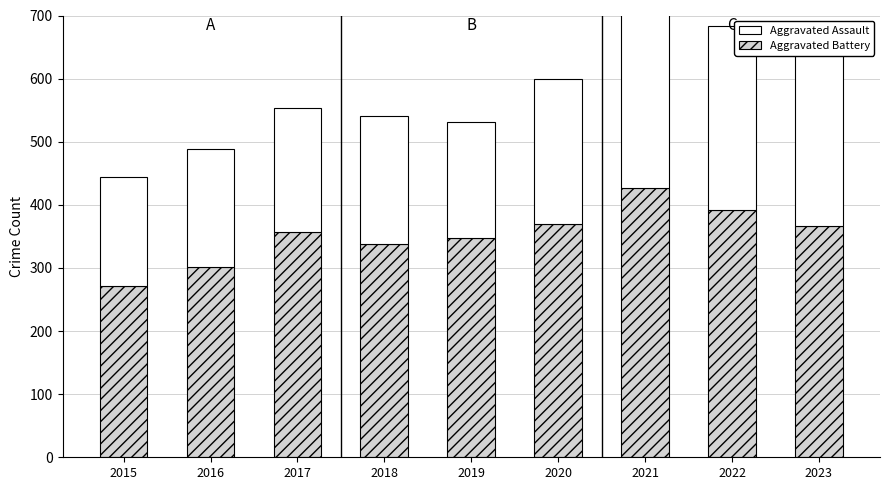

Rank the series by their average value, from lowest to highest.

Aggravated Assault, Aggravated Battery